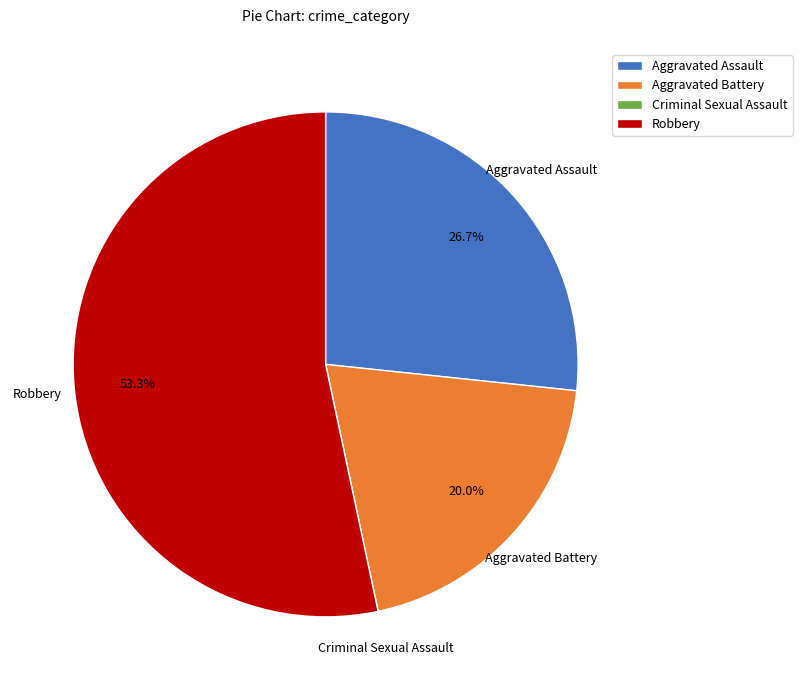

To the nearest percent, what is the difference between the Aggravated Assault and Aggravated Battery slice percentages?

7%